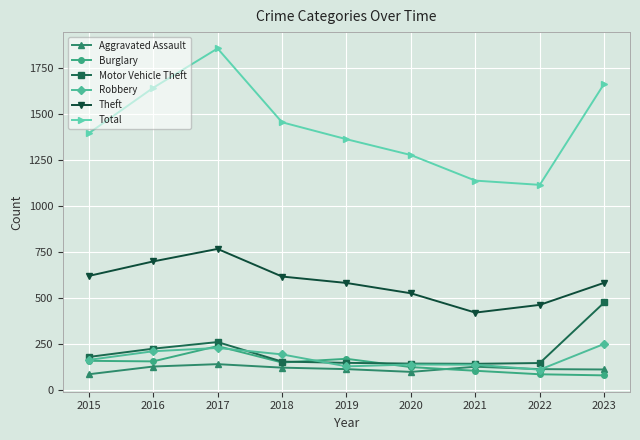

What is the minimum value shown in the chart?

80